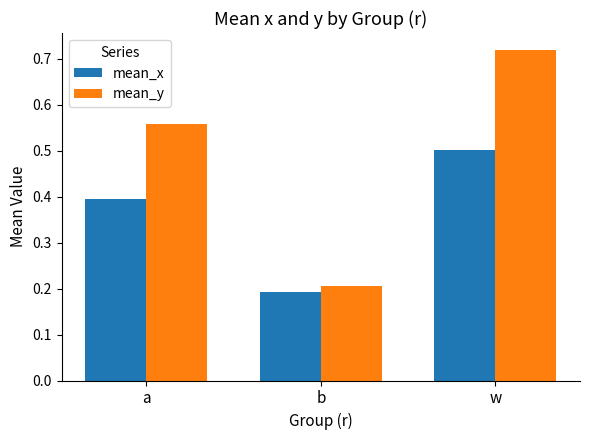

Is the value of mean_x at w greater than the value of mean_y at a?

No